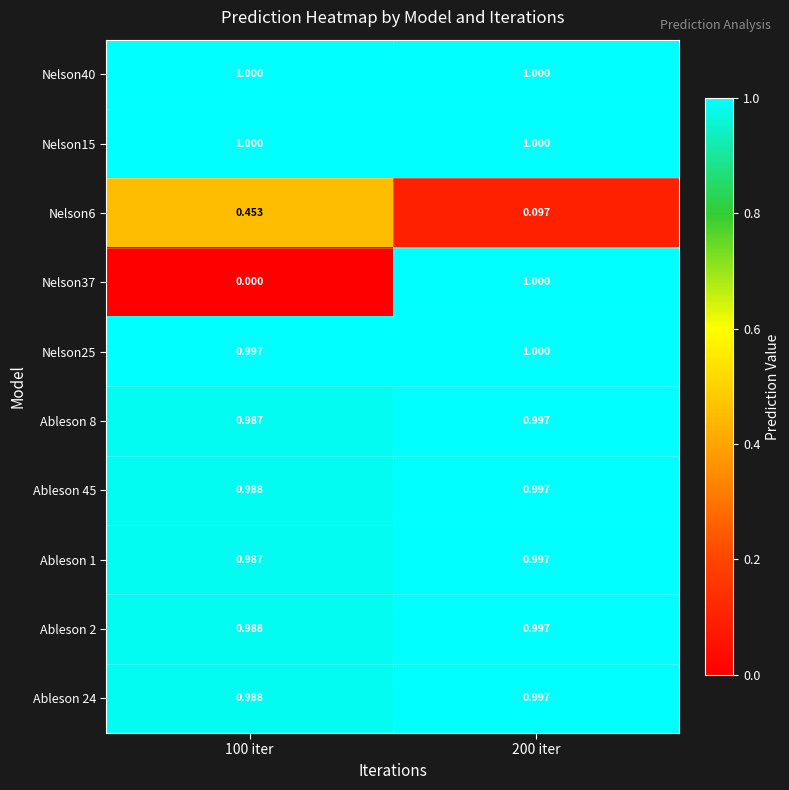

Is the value of Ableson 45 at 200 iter greater than the value of Nelson37 at 100 iter?

Yes